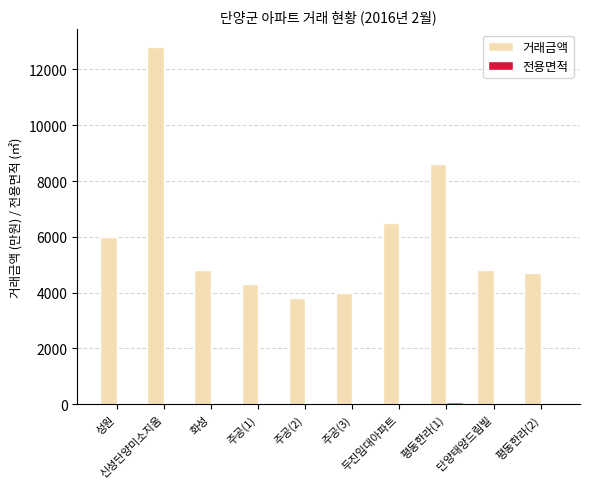

Which series has the widest spread of values?

거래금액